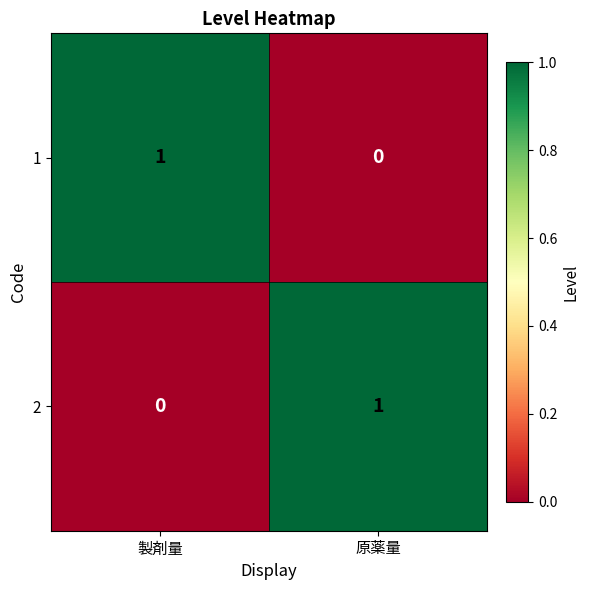

At 原薬量, list the series in order from largest to smallest.

2, 1